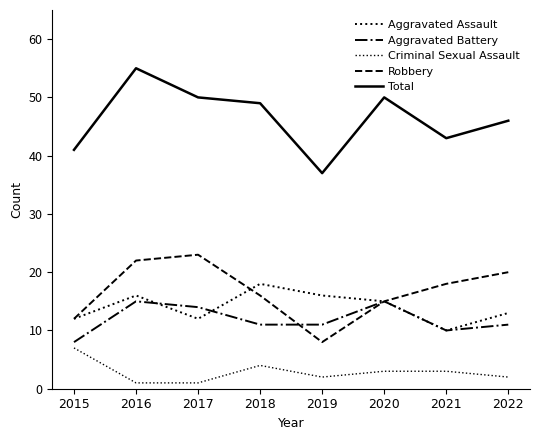

Reading right to left, transcribe all the data shown in this chart.

Aggravated Assault: 13	10	15	16	18	12	16	12
Aggravated Battery: 11	10	15	11	11	14	15	8
Criminal Sexual Assault: 2	3	3	2	4	1	1	7
Robbery: 20	18	15	8	16	23	22	12
Total: 46	43	50	37	49	50	55	41